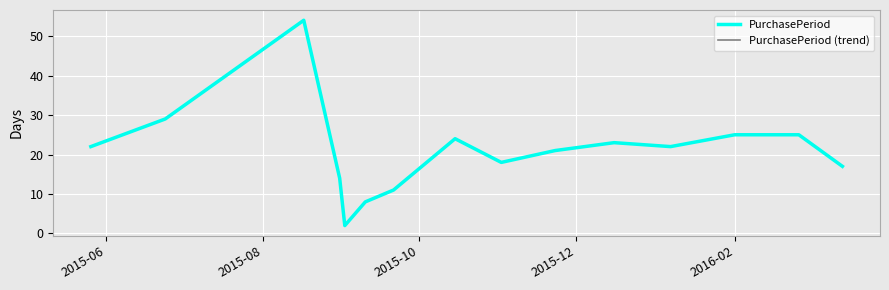

Does the chart have visible grid lines?

Yes